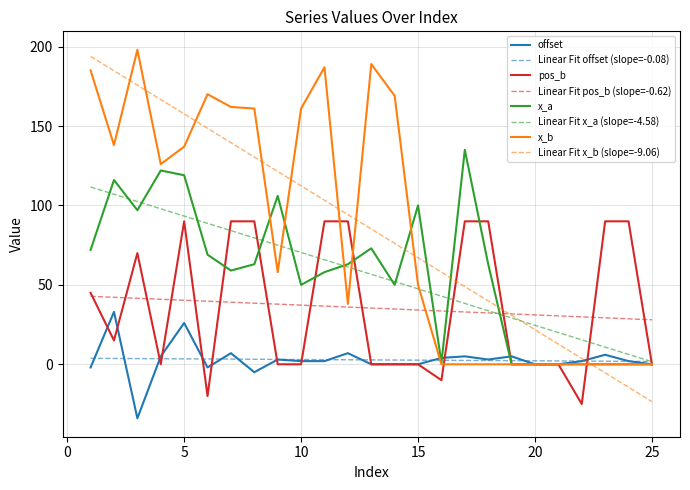

How many distinct data groups are displayed?

8